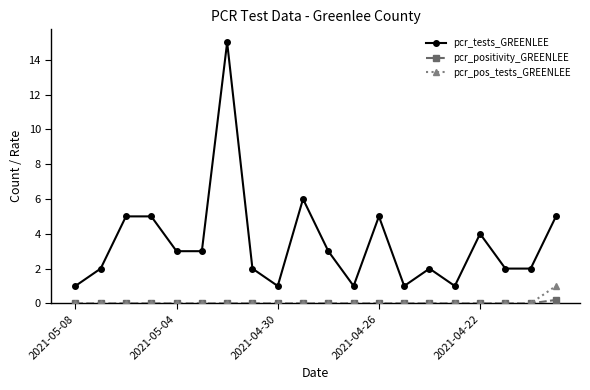

What are all the series names shown in the legend?

pcr_tests_GREENLEE, pcr_positivity_GREENLEE, pcr_pos_tests_GREENLEE